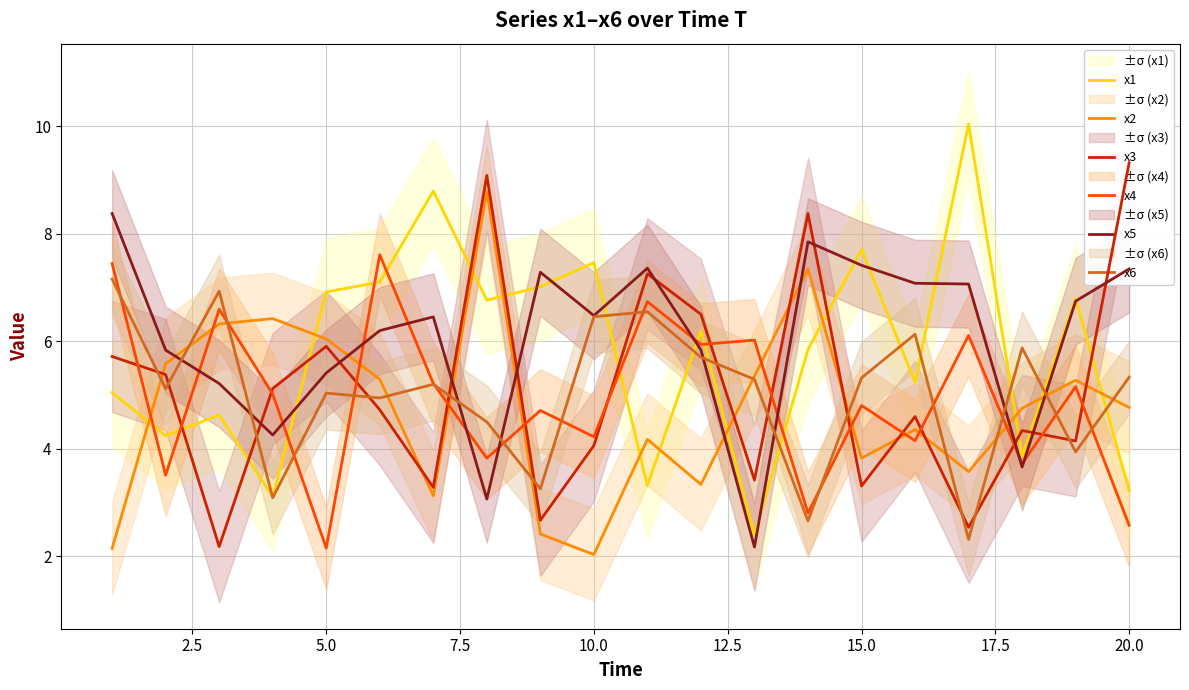

After their last crossing, which series has the higher values: x1 or x4?

x1